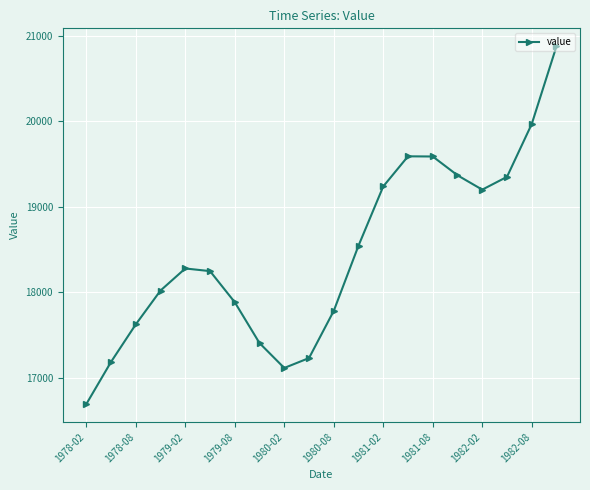

What is the difference between the second highest and minimum values?

3277